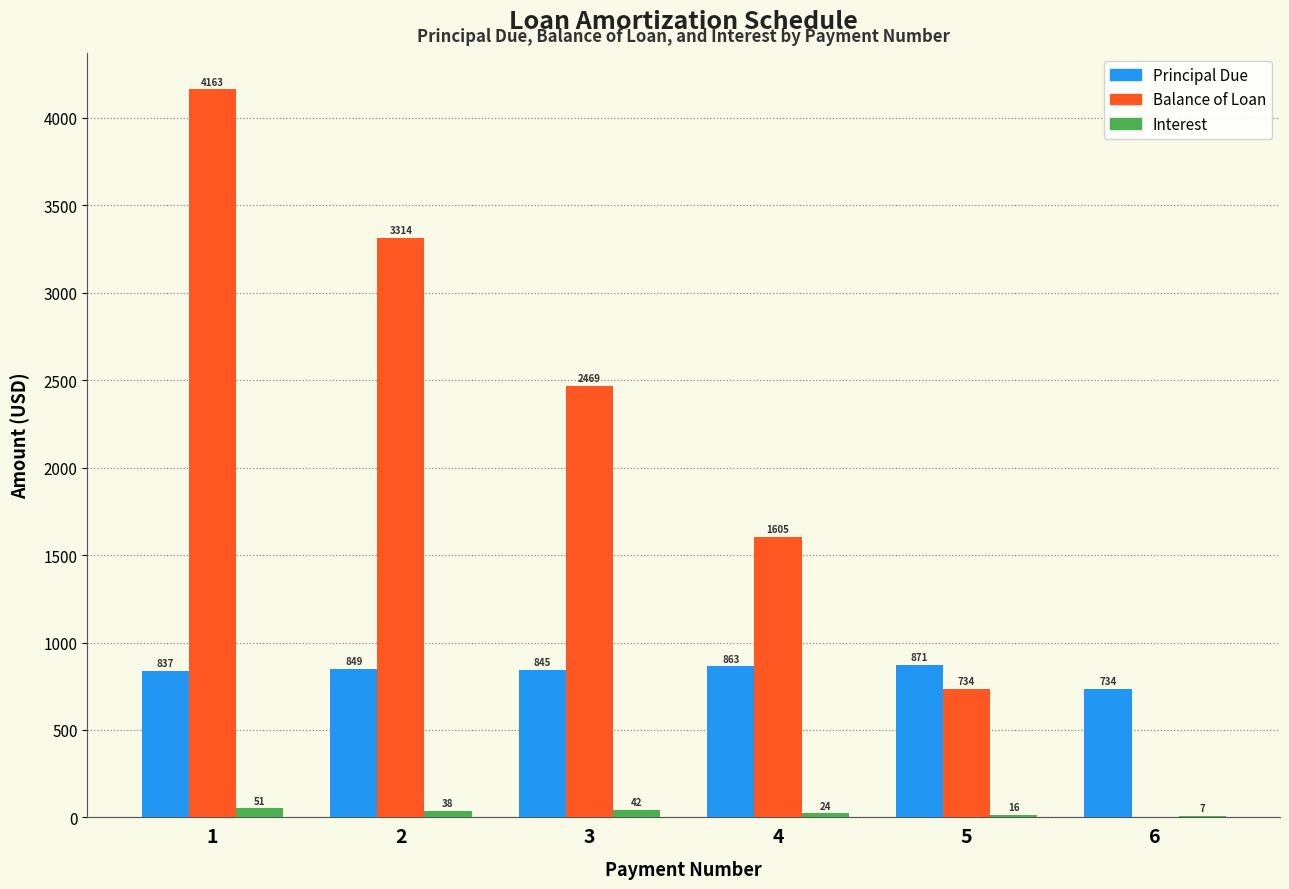

Which series has the largest total across all categories?

Balance of Loan